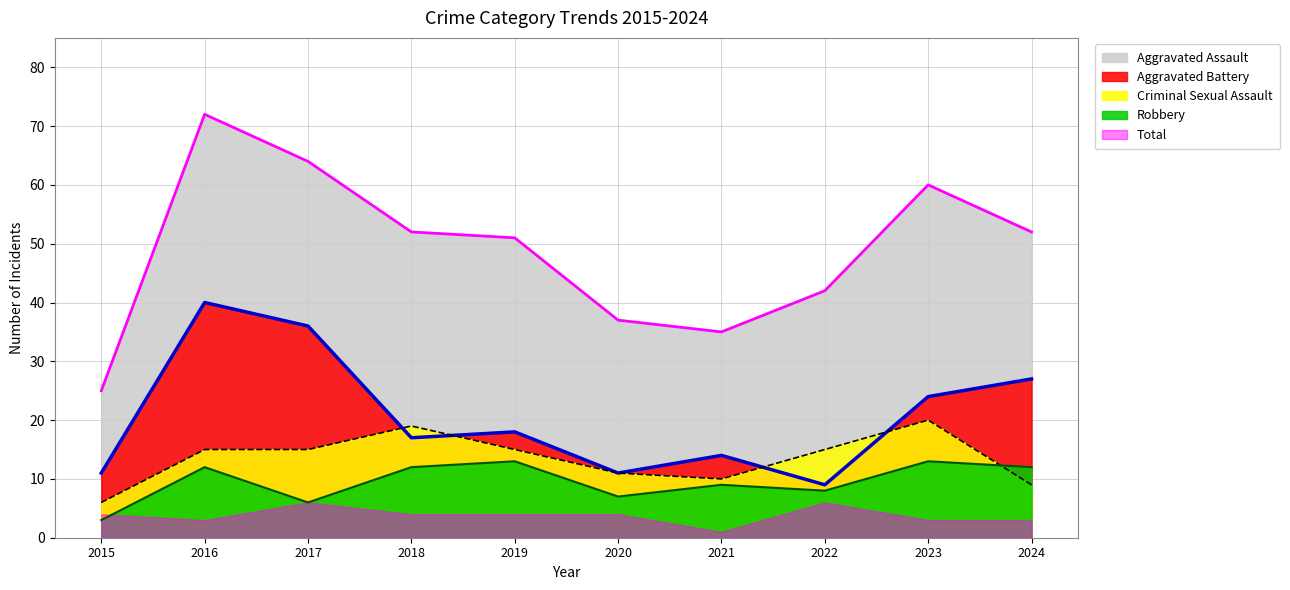

What is the value of the Aggravated Battery point at the 4th from the left?

19